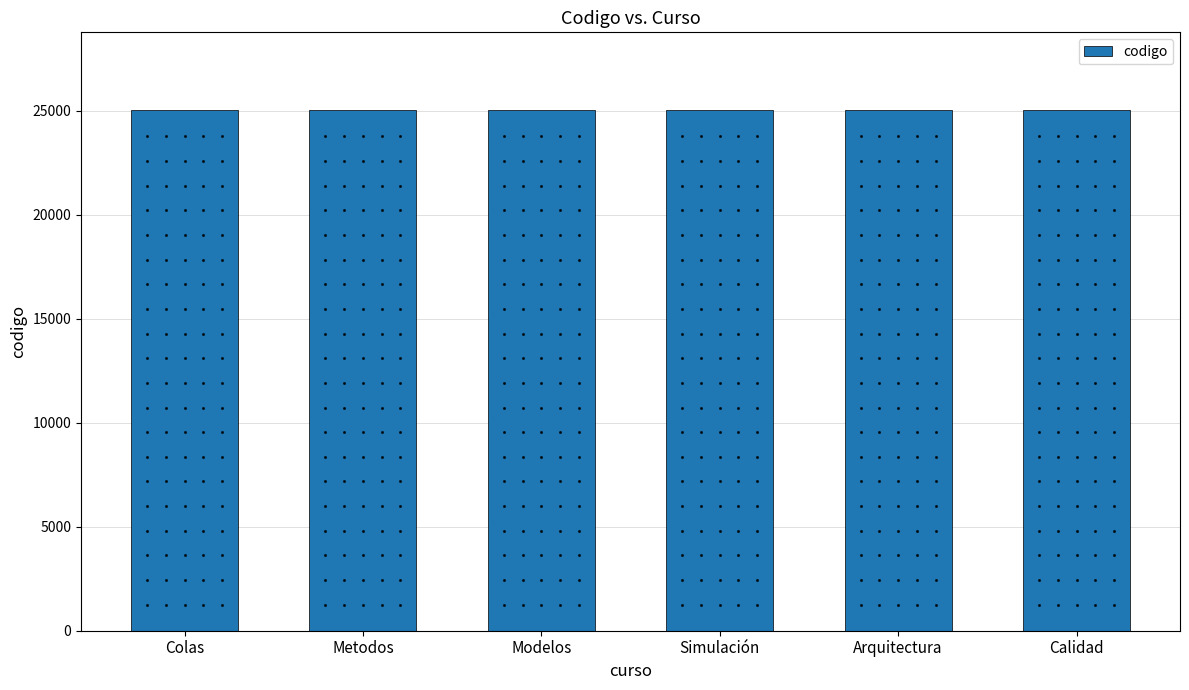

What is the minimum value shown in the chart?

25001